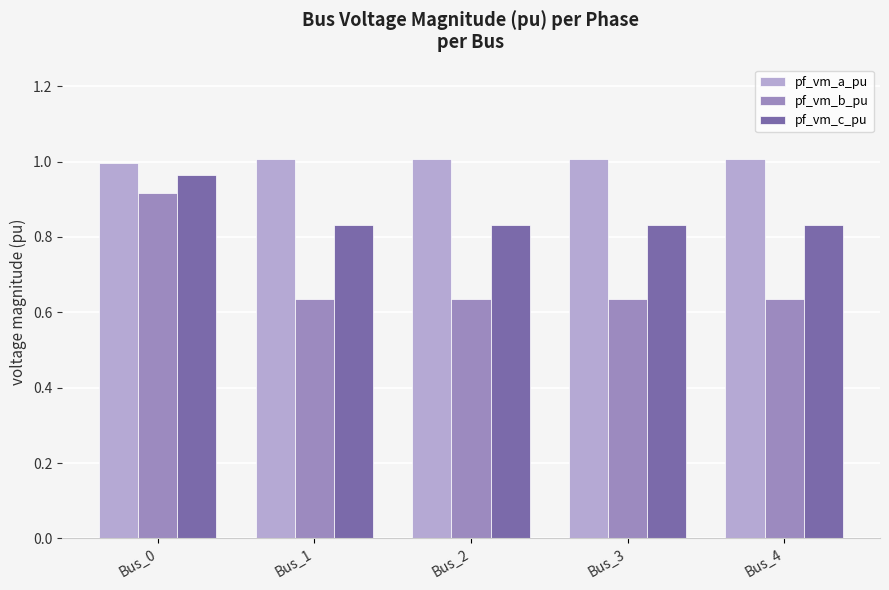

Which series has the widest spread of values?

pf_vm_b_pu